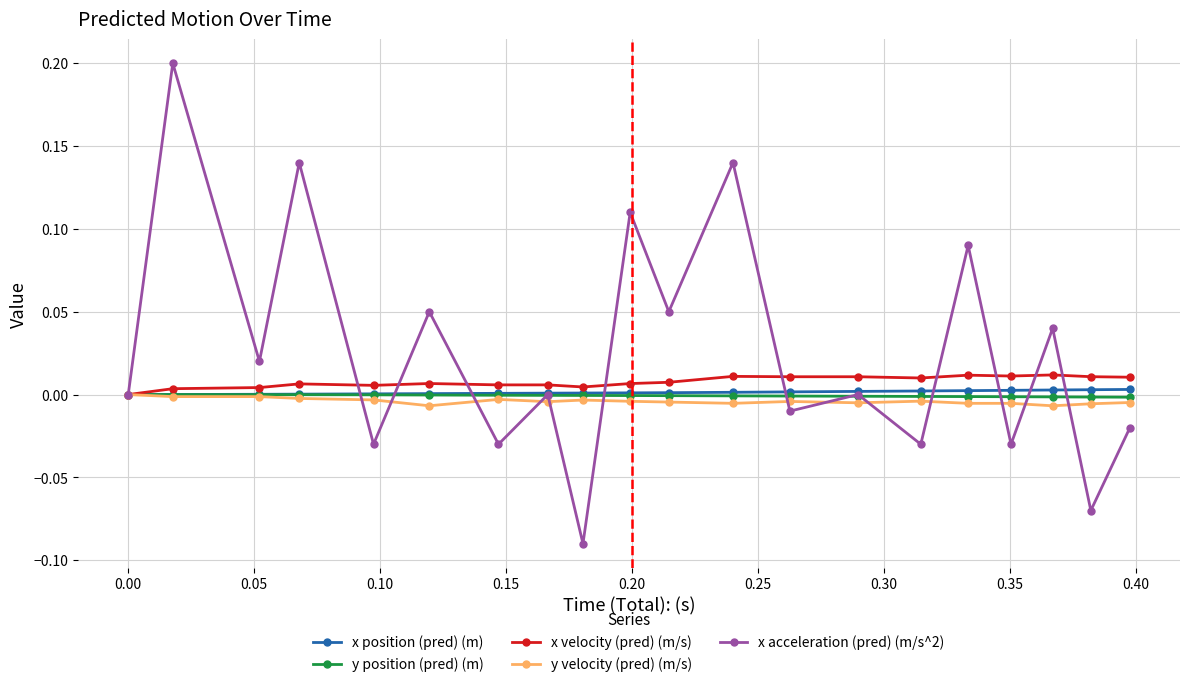

Which series ends up on top after the final intersection of x acceleration (pred) (m/s^2) and y velocity (pred) (m/s)?

y velocity (pred) (m/s)